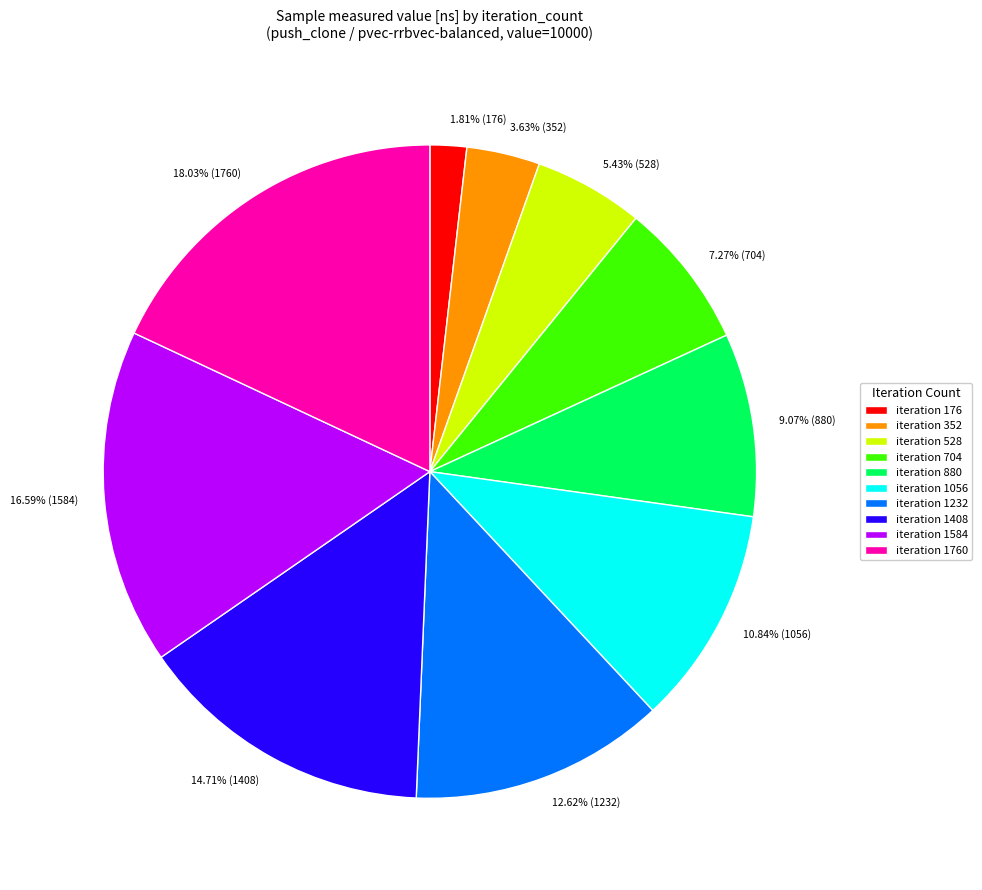

How many segments does this pie chart have?

10